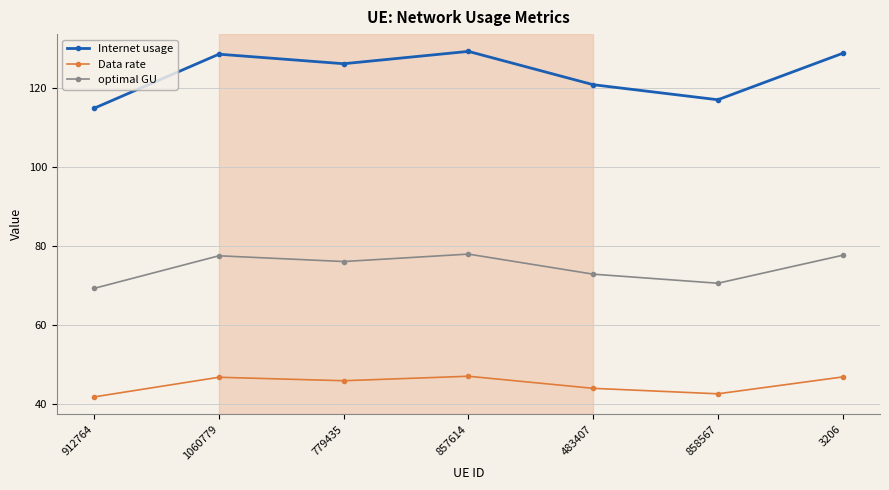

In Internet usage, how many points are lower than both neighbors (excluding endpoints)?

2